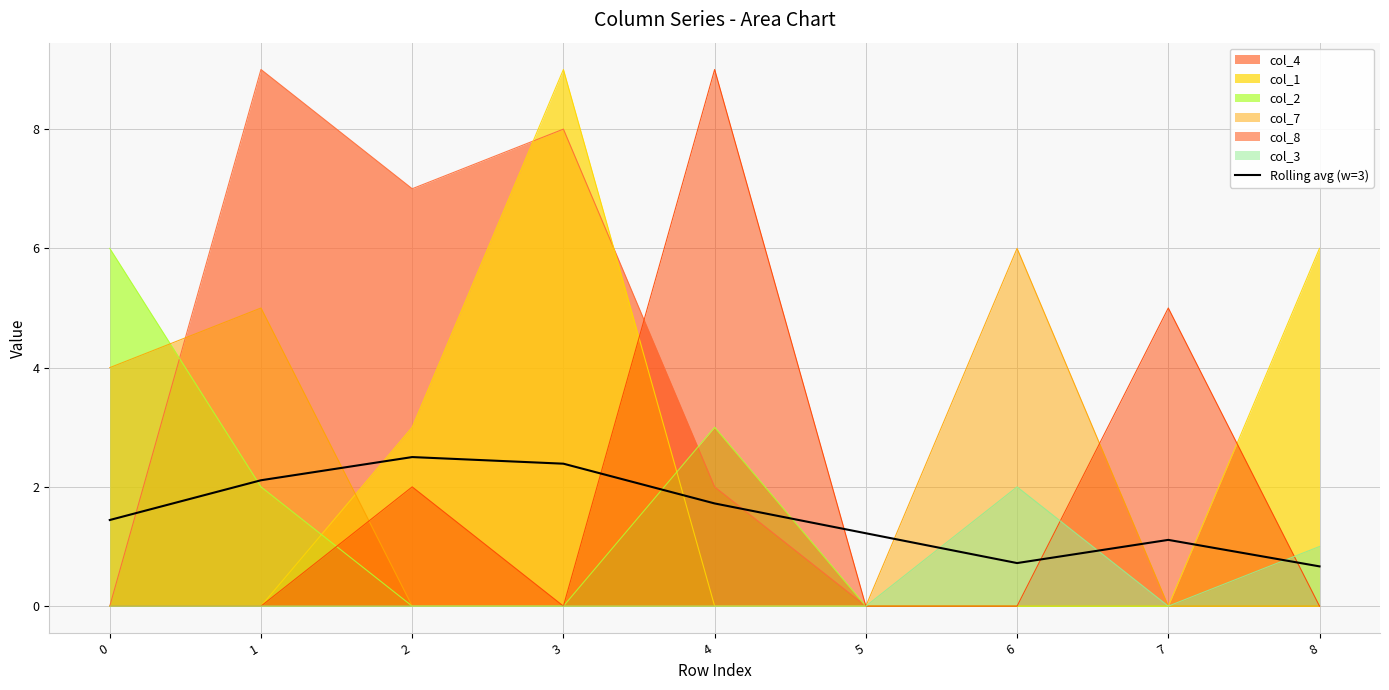

How many interior local valleys (lower than both neighbors) does the data have?

1